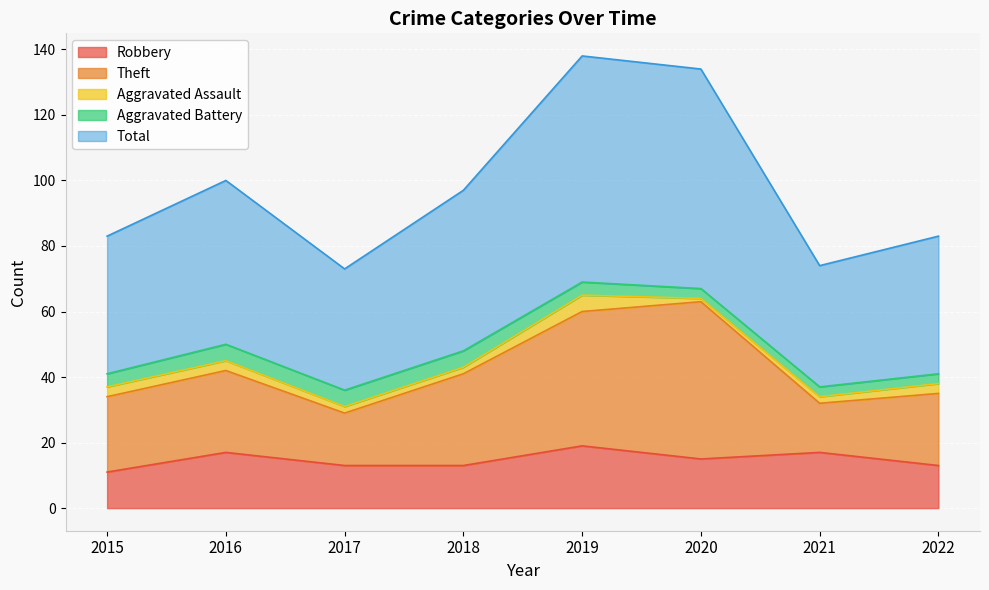

What is the difference between the second highest and second lowest values in the Total series?

30